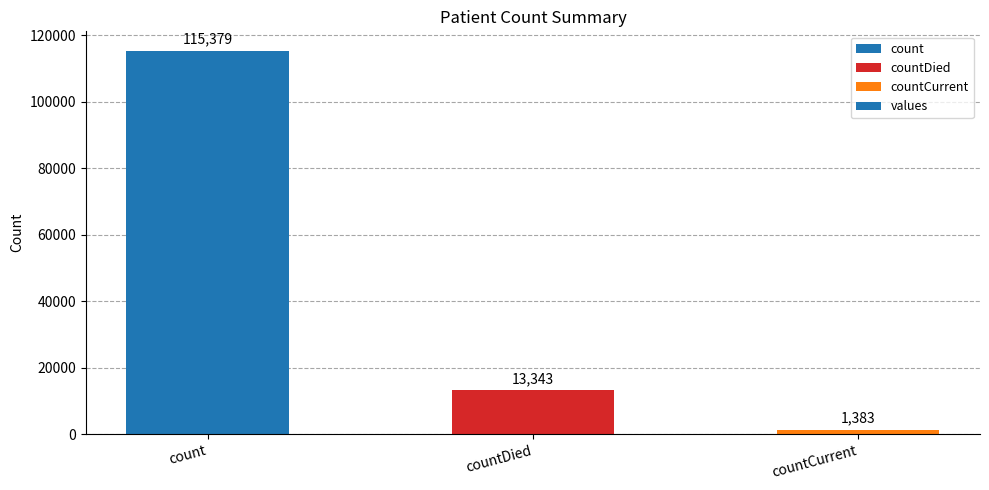

True or false: the data shows 13343 at countDied.

True